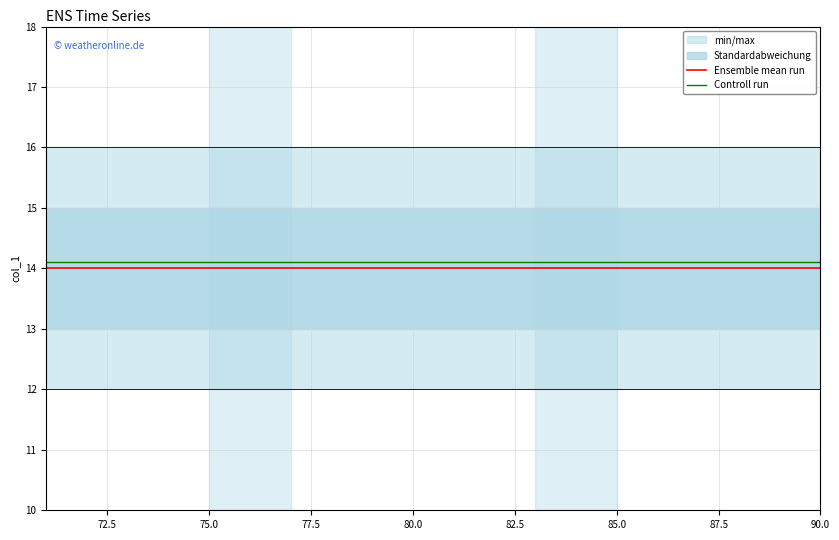

What is the lowest value of the Controll run series?

14.1